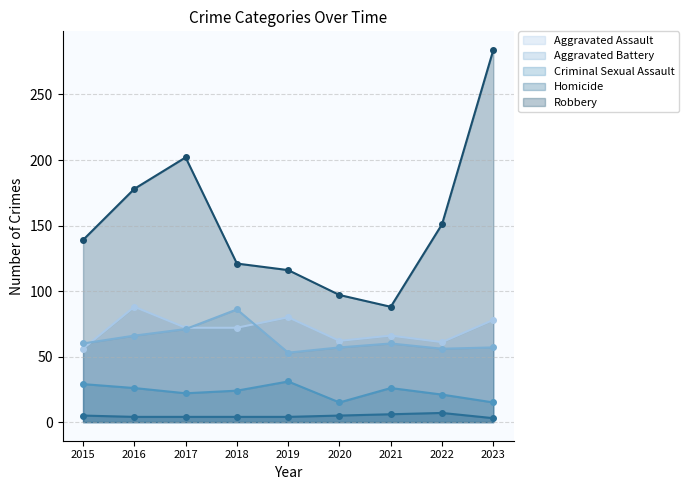

True or false: Homicide has more than 2 interior local peaks.

False